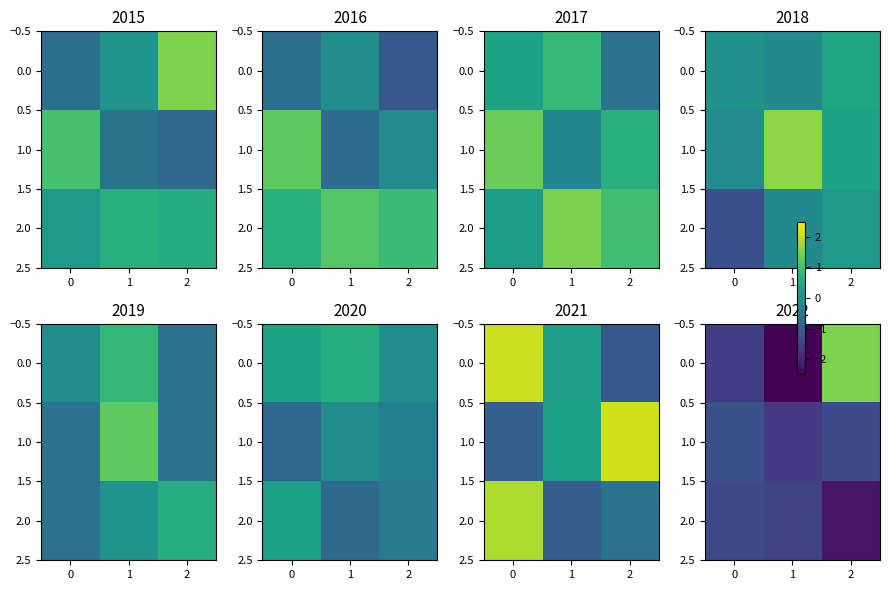

What is the lowest value of the 0.0 series?

-2.5